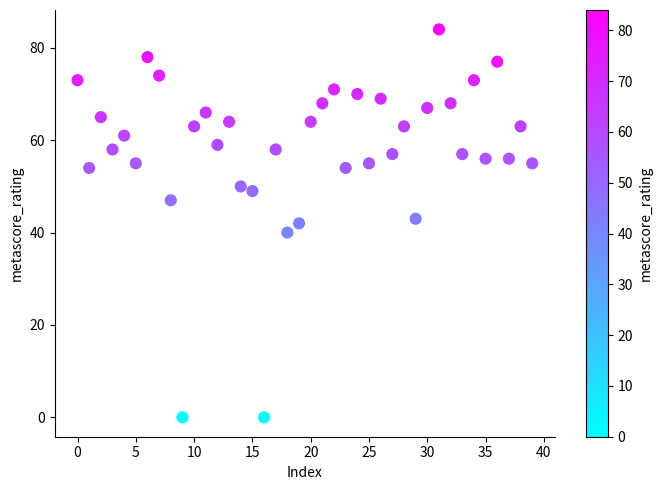

What is the range of Y values (max minus min)?

84